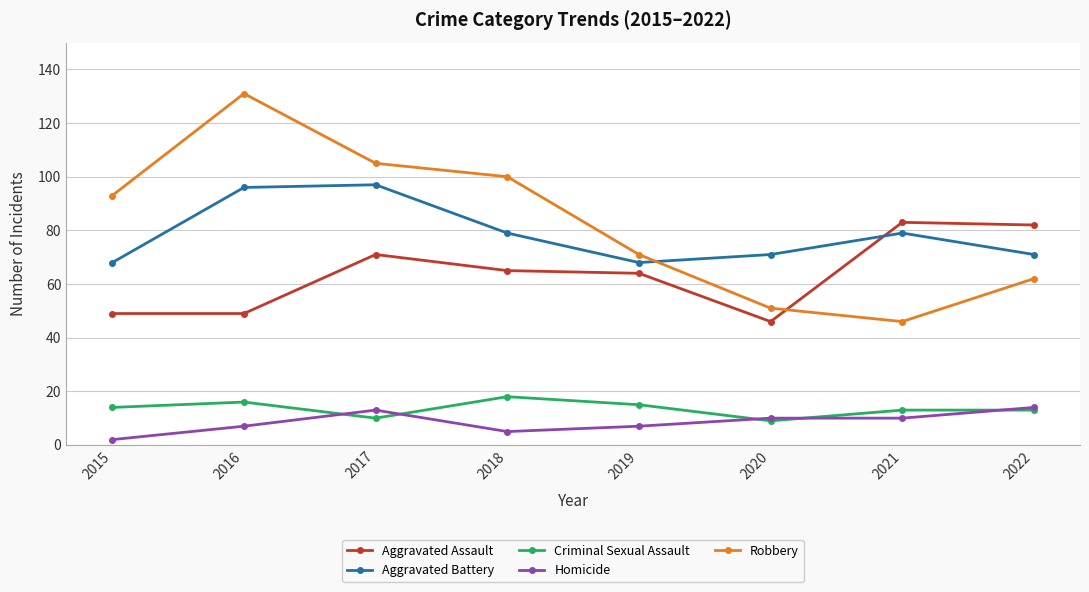

What is the sum of all Aggravated Assault values?

509